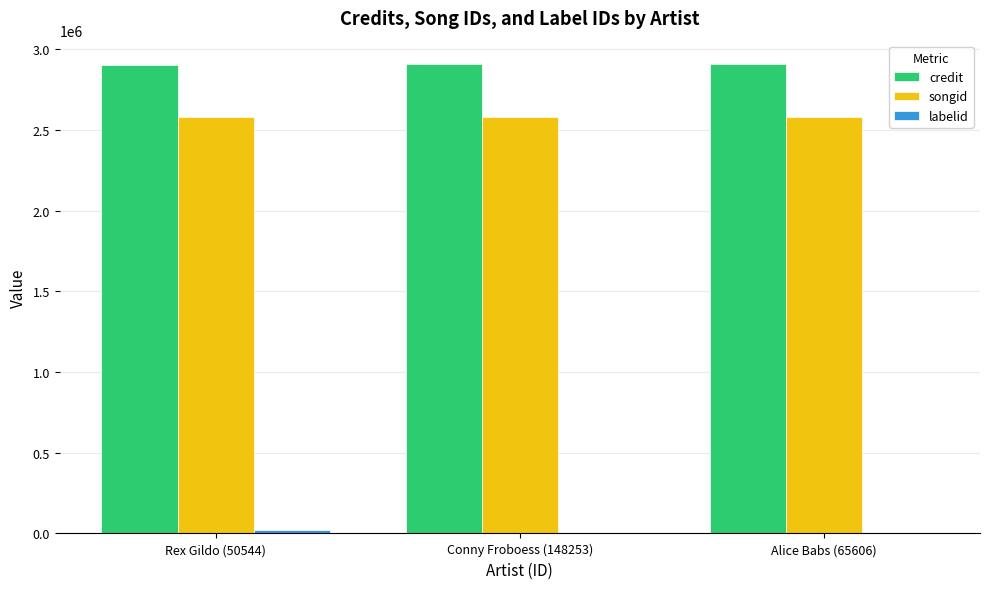

Is it true that credit equals 750642 at Conny Froboess (148253)?

False